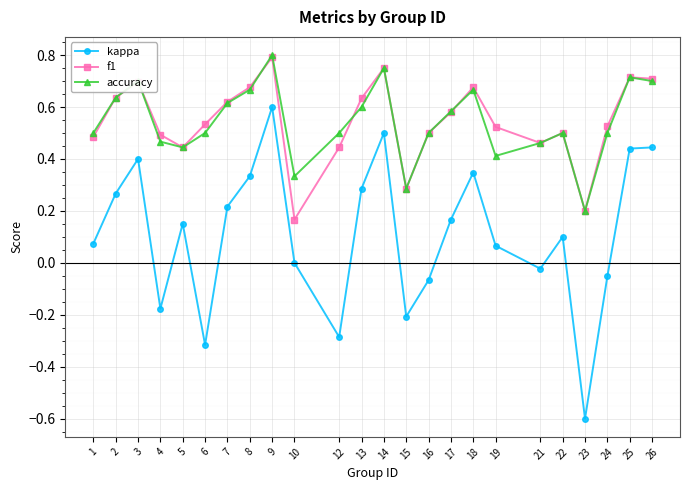

Between 1 and 26, which series saw the biggest shift?

kappa